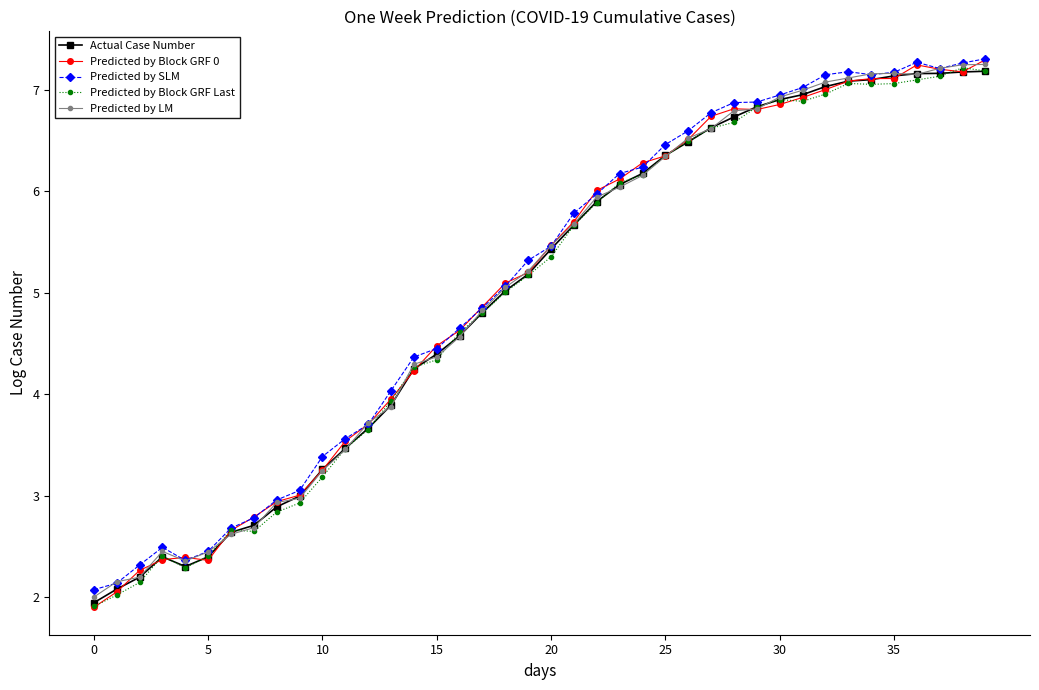

What is the label of the 19th point from the right?

21